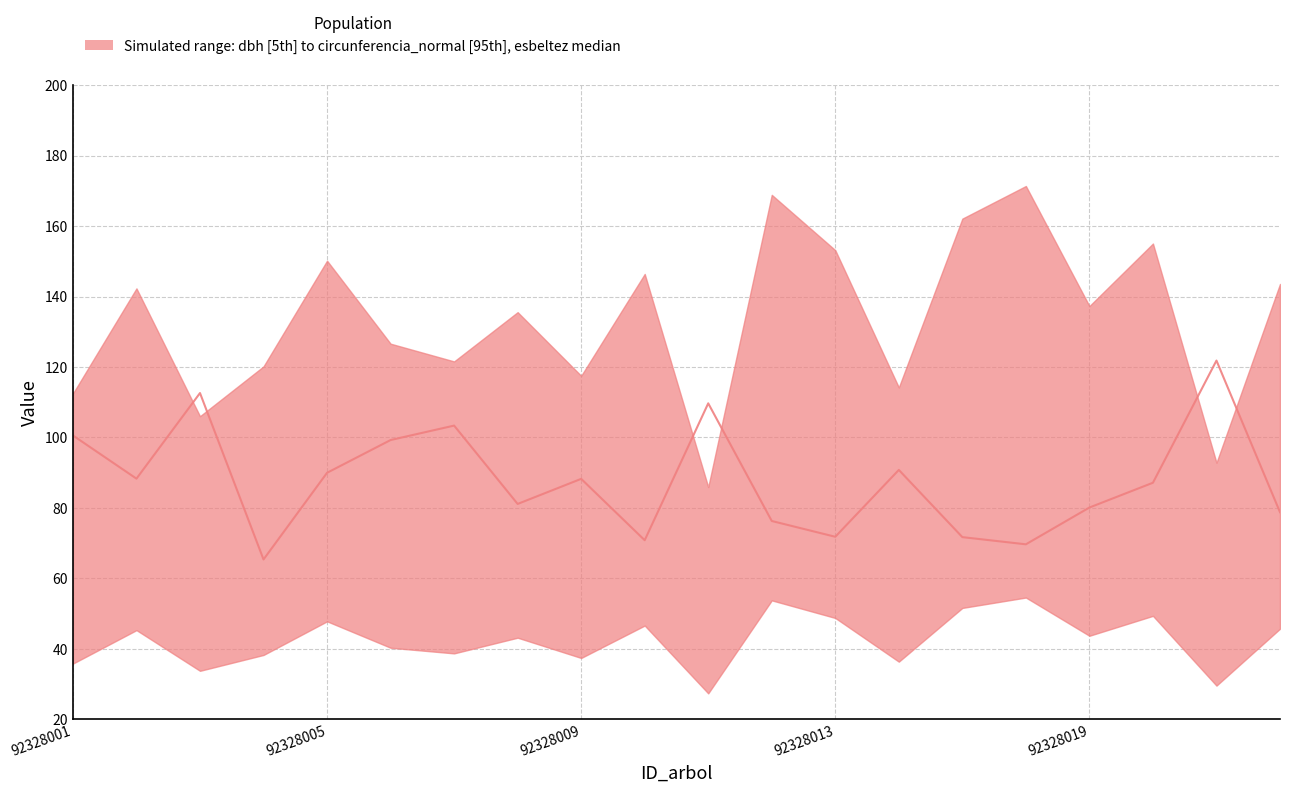

The chart shows a value of 109.7 at 10. True or false?

True